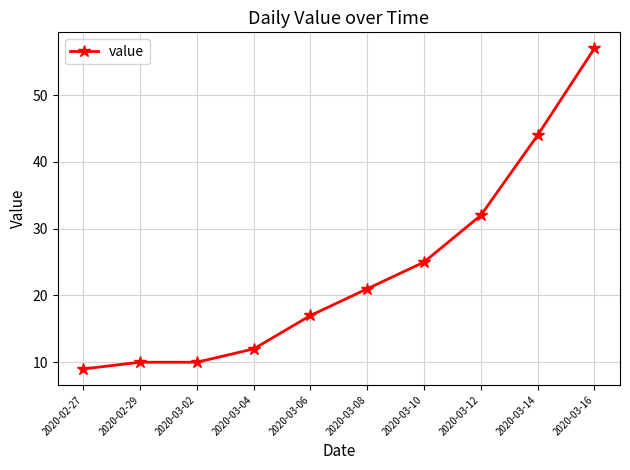

How many data points does each series have?

10